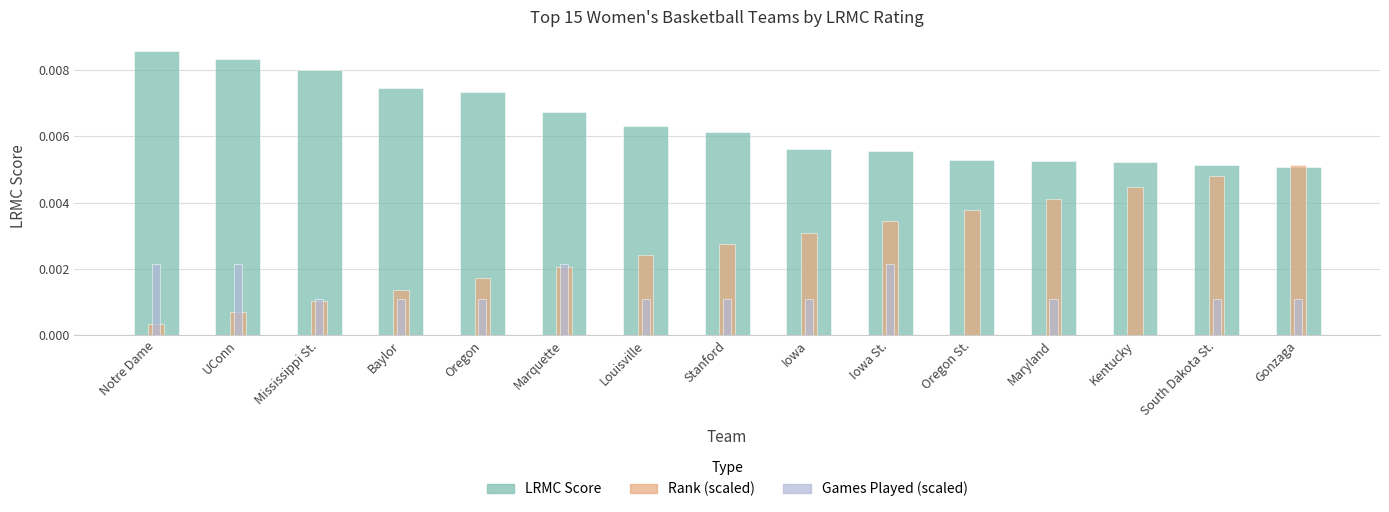

Which series has the widest spread of values?

Rank (scaled)